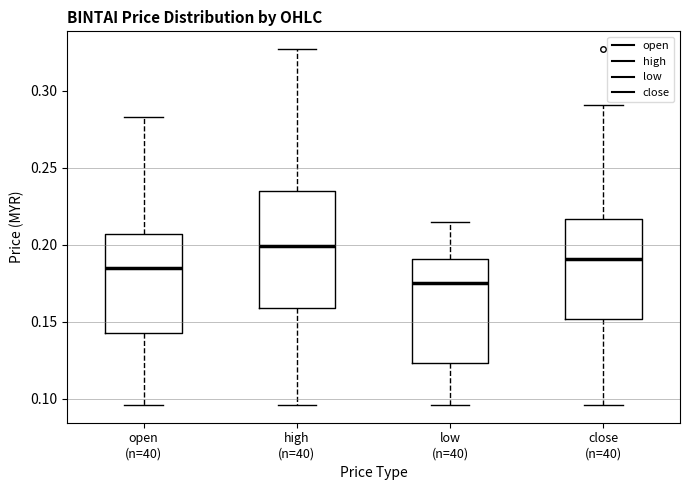

Which box's median line is the highest?

high (n=40)